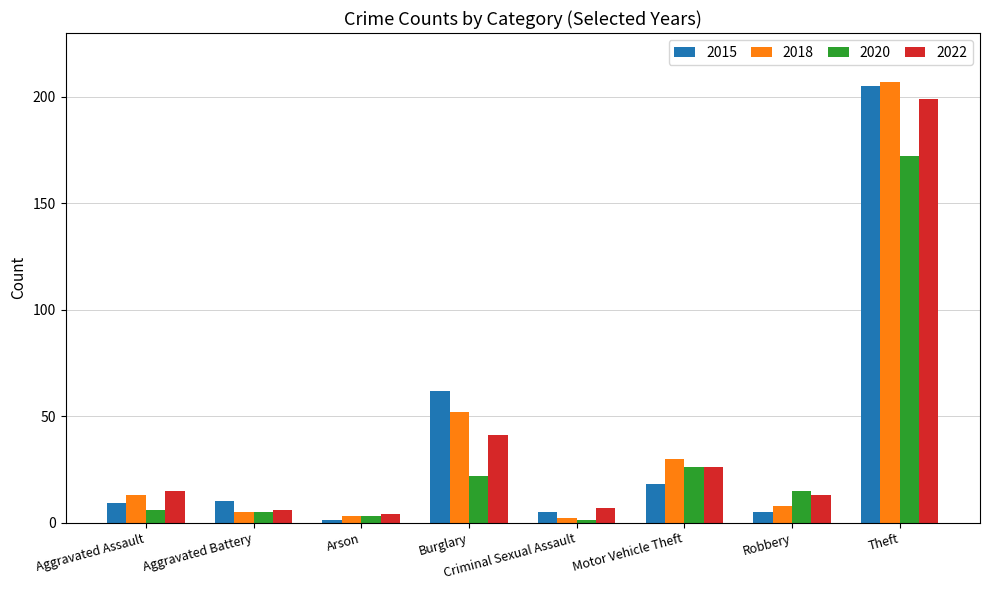

What is the sum of all 2018 values?

320